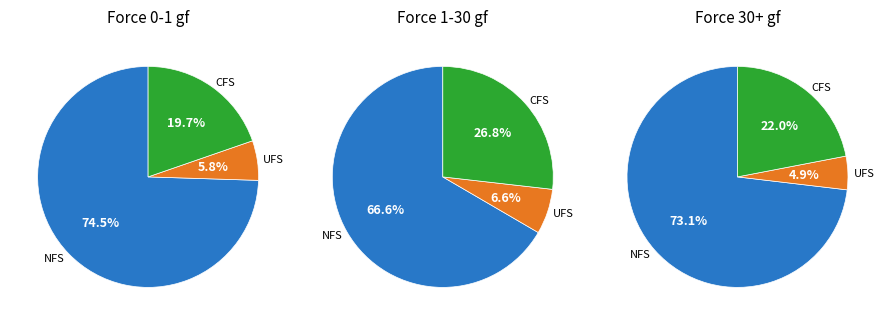

Does 2 represent more than half of the total?

No